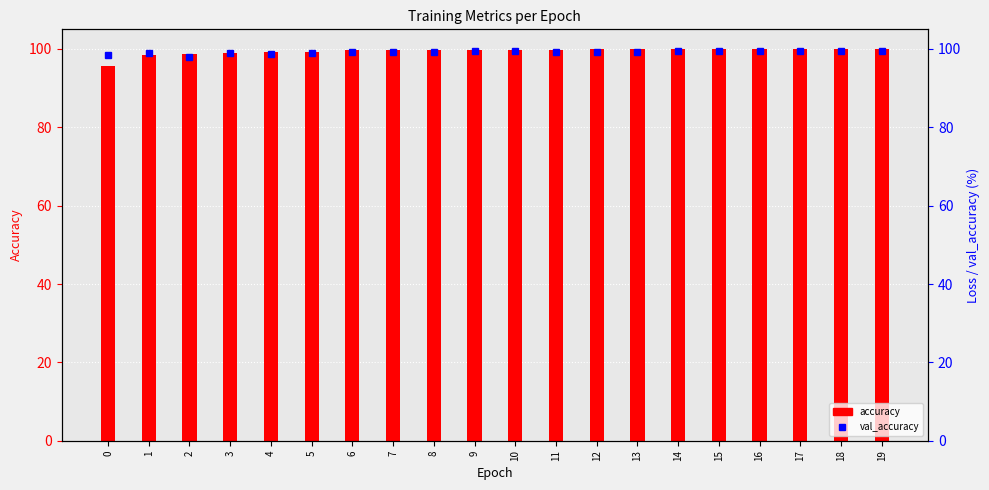

Which series has the largest total across all categories?

accuracy